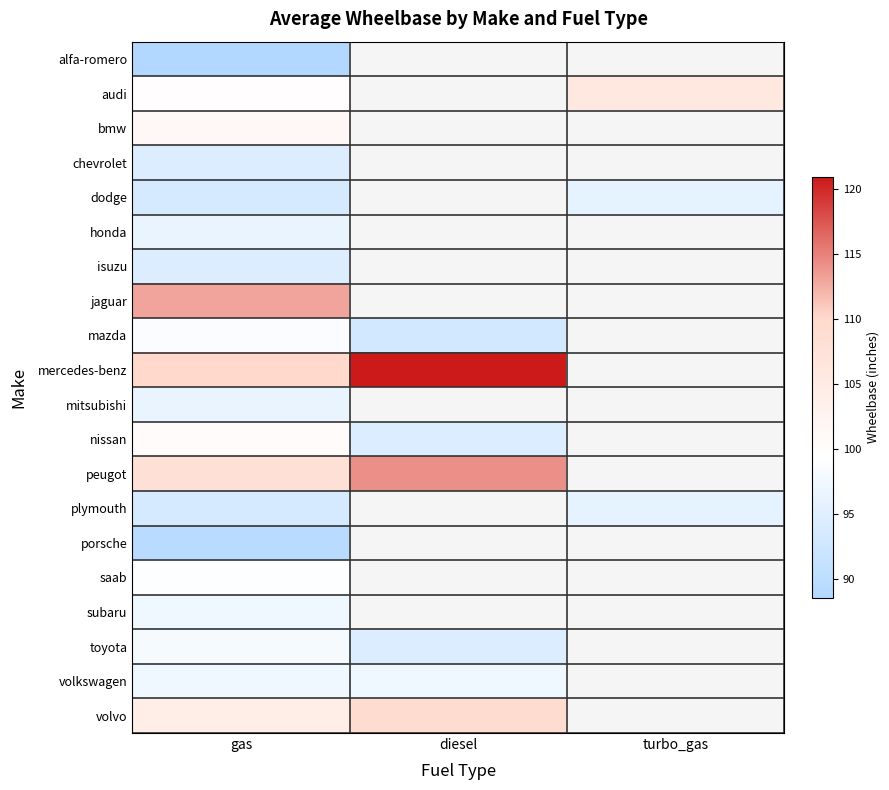

Which series changed the most between gas and turbo_gas?

audi